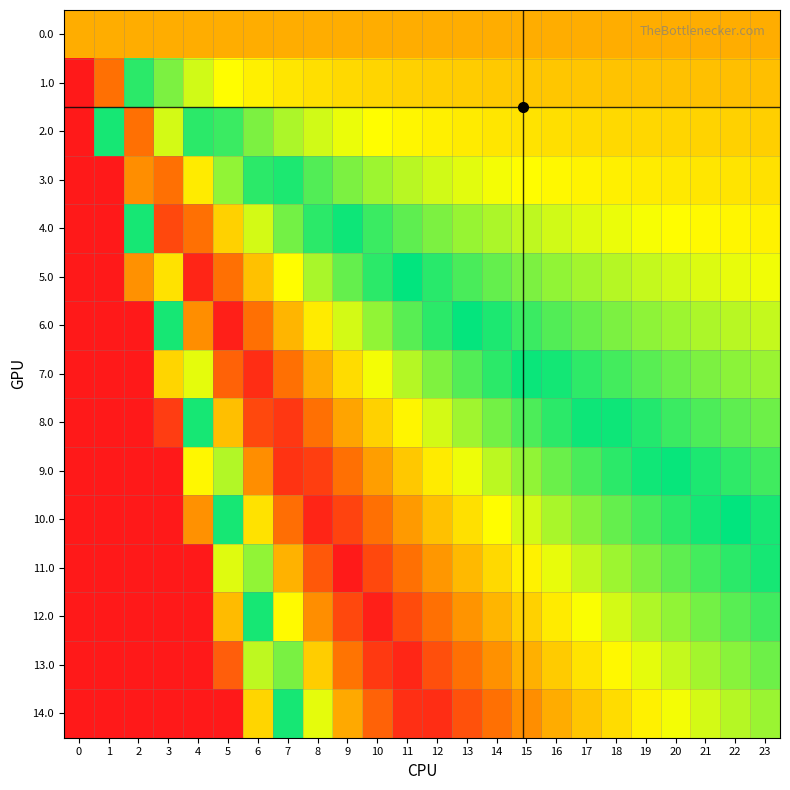

At which category is the sum across all series the highest?

8